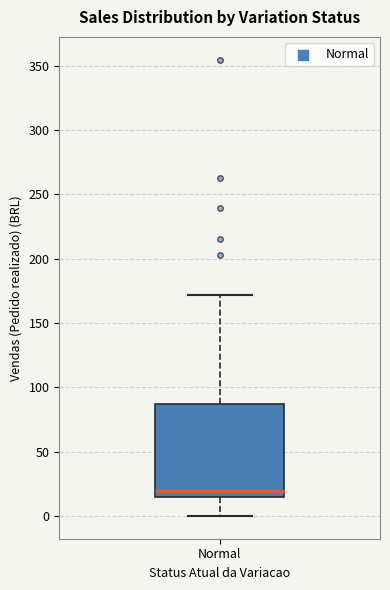

Transcribe this box plot: give where the median line is, the range the box spans, and where the two whiskers end, as read against the y-axis. The values are not printed on the chart, so give them approximately, as read against the axis.

median 20, box 15 to 85, whiskers 0 to 170